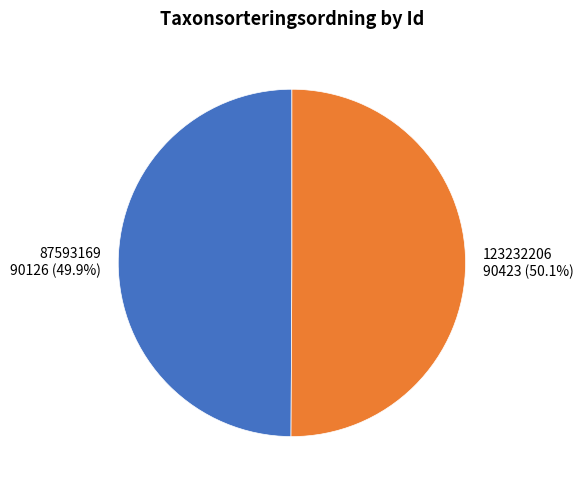

The 123232206 slice represents 40% of the pie. True or false?

False